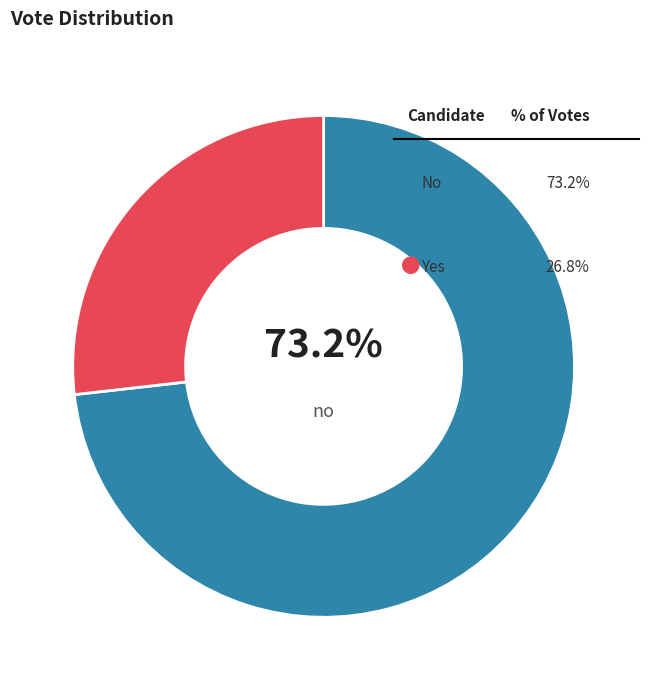

Does any single category account for the majority?

Yes